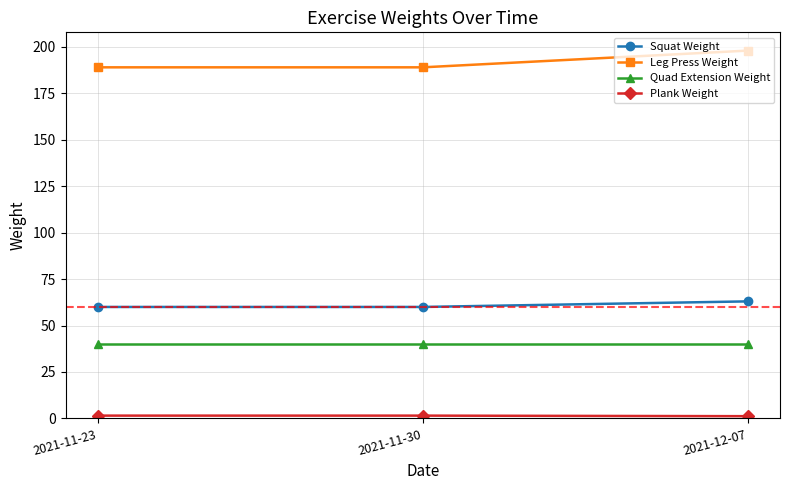

Which category has the highest value across all series?

2021-12-07